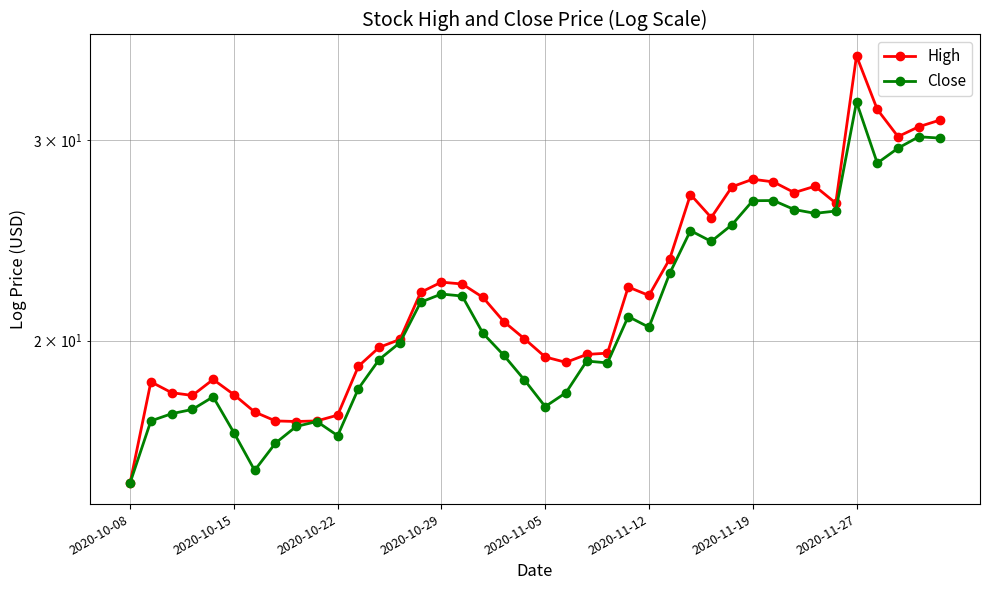

How many values in the High series exceed 21?

20